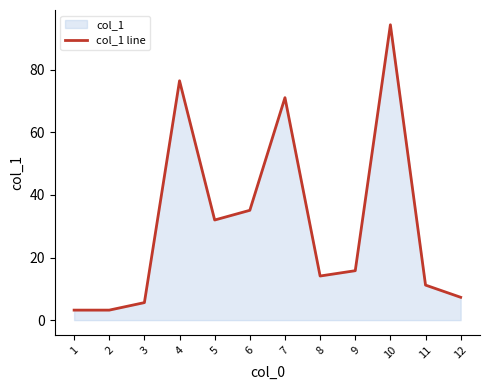

How many values are below 15?

6